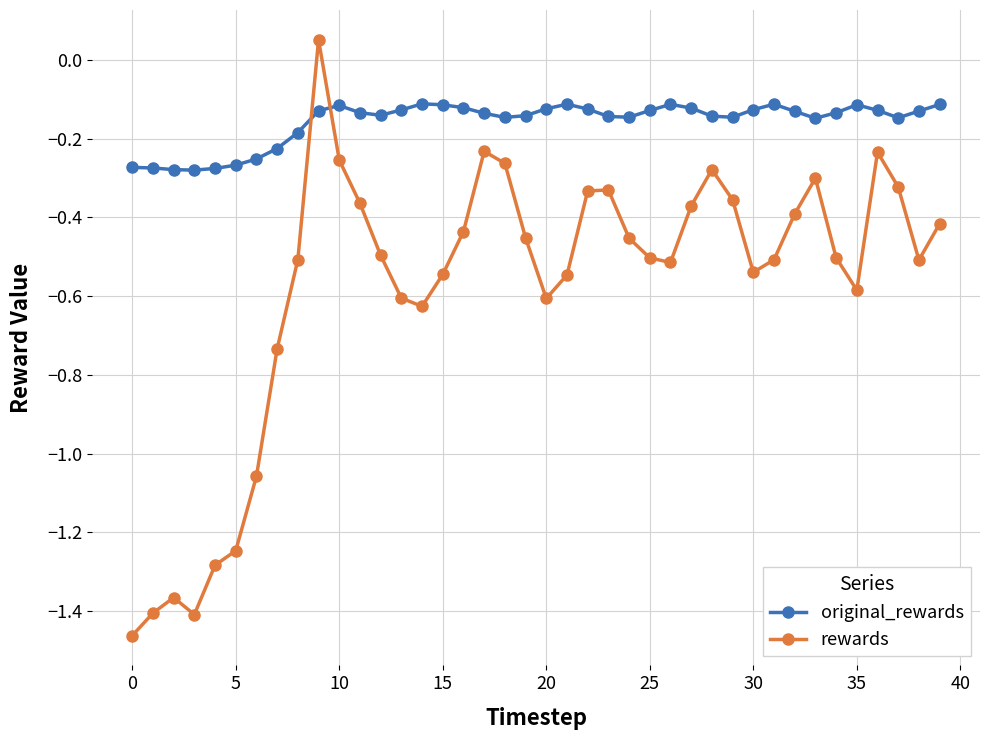

At how many categories does at least one series exceed -1?

40